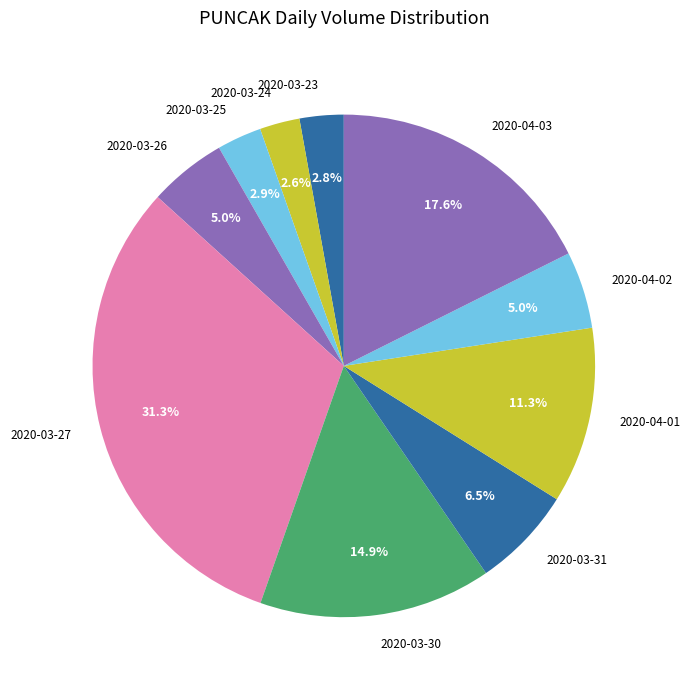

True or false: 2020-03-23 accounts for 3% of the total.

True